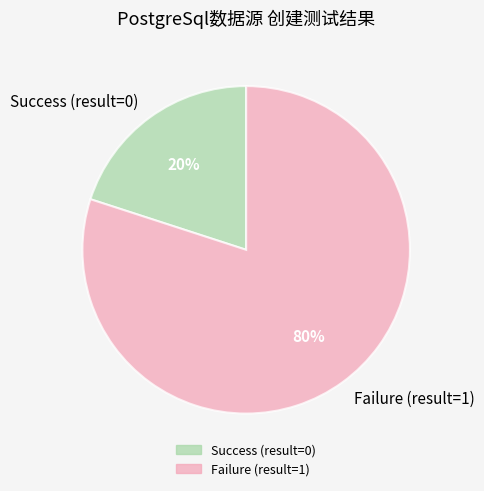

Do Success (result=0) and Failure (result=1) together represent more than half of the pie?

Yes